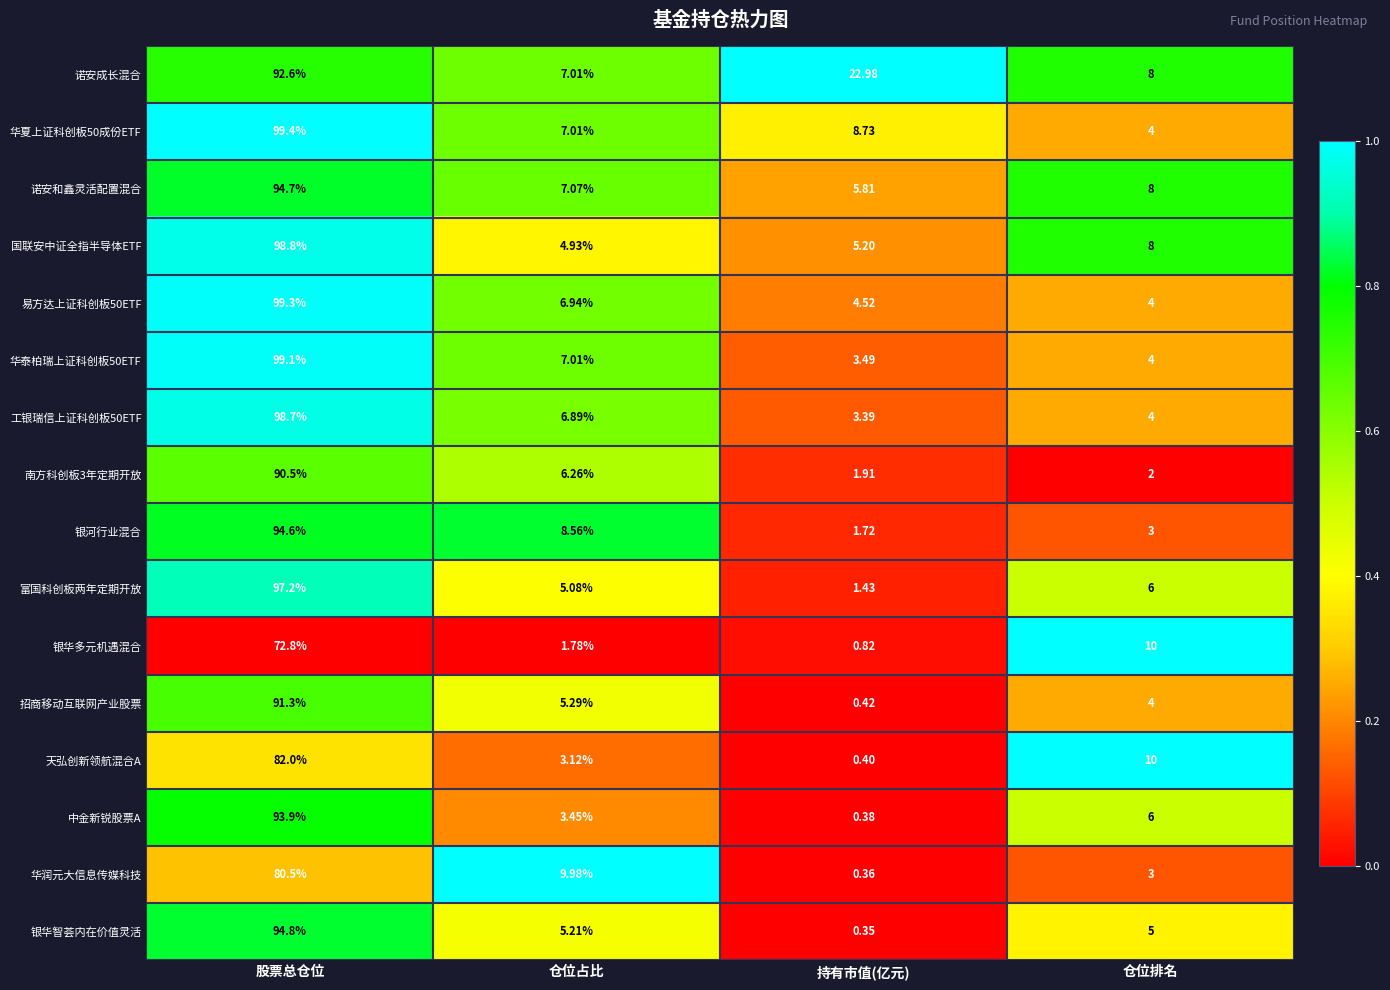

Rank the categories by 易方达上证科创板50ETF value from highest to lowest.

股票总仓位, 仓位占比, 持有市值(亿元), 仓位排名